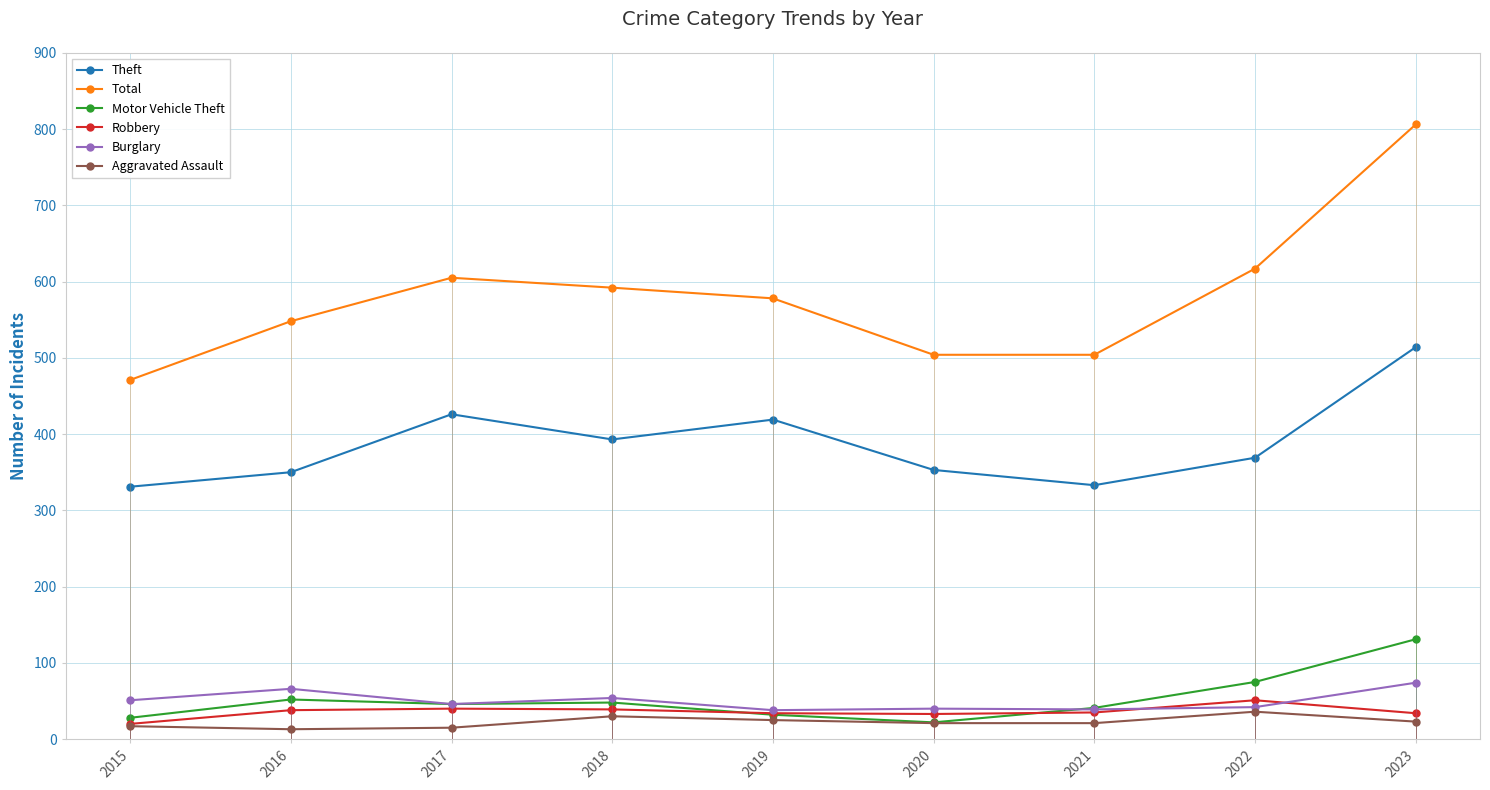

True or false: Motor Vehicle Theft has a value of 46 at 2017.

True